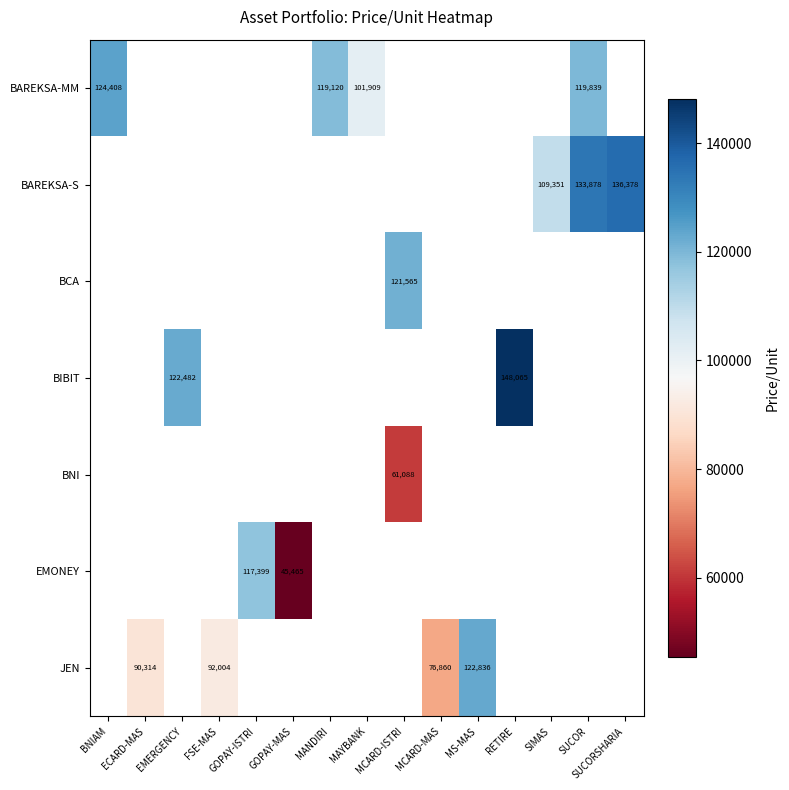

At how many categories does at least one series exceed 79258?

13